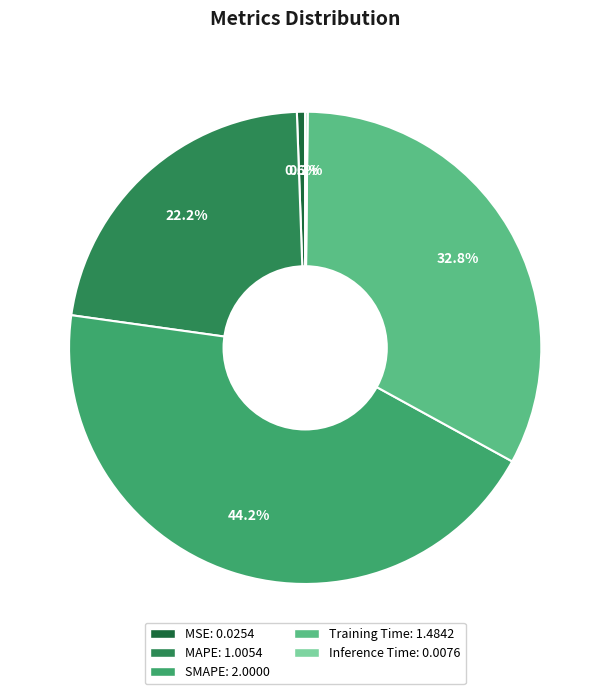

What is the largest slice in the pie chart?

SMAPE